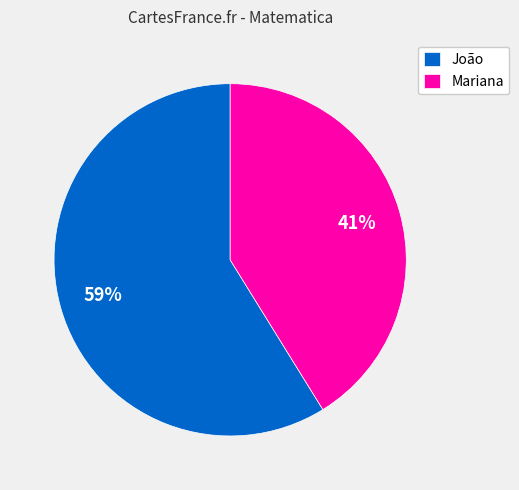

Which category has the smallest portion of the pie?

Mariana